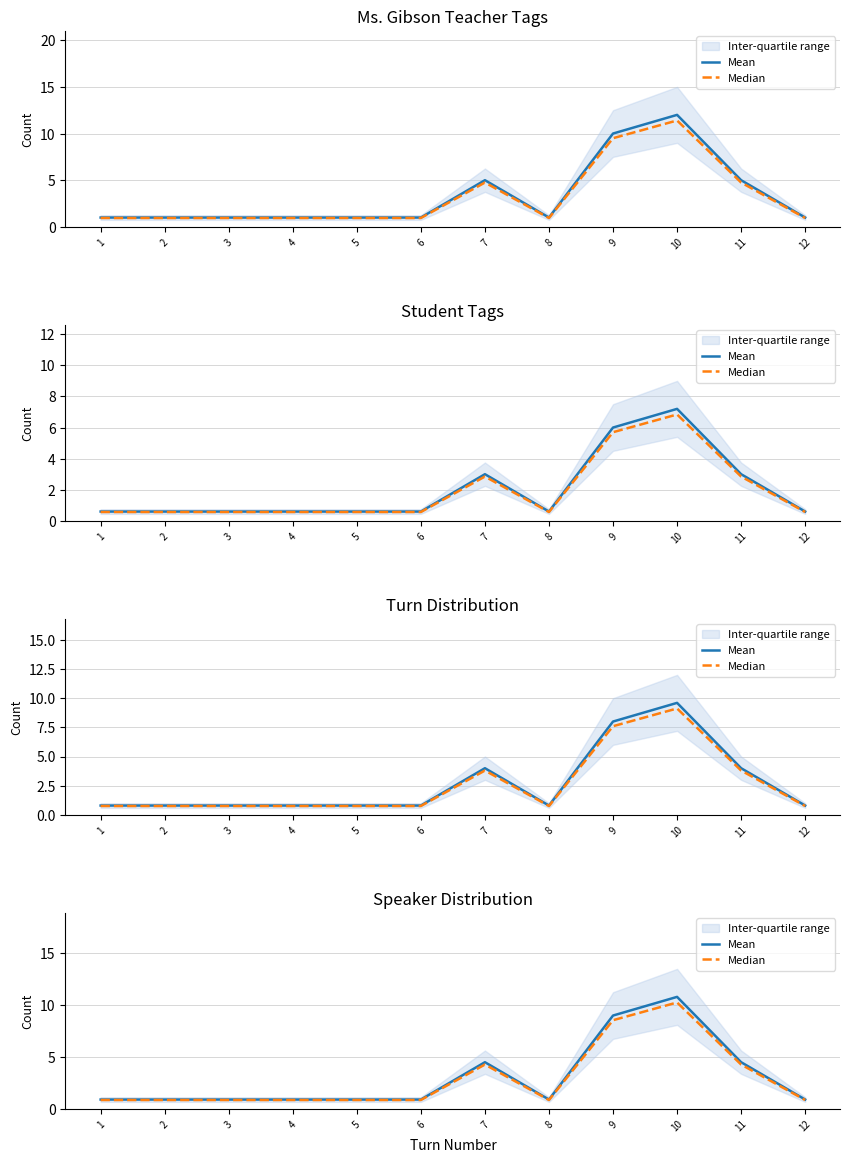

What is the spread (max minus min) of values at 11?

0.2